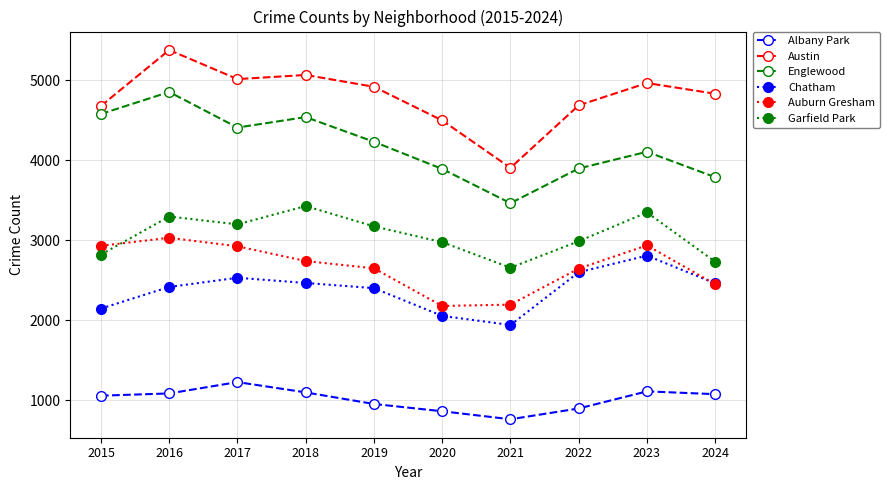

The value of Austin at 2022 is 4688. True or false?

True